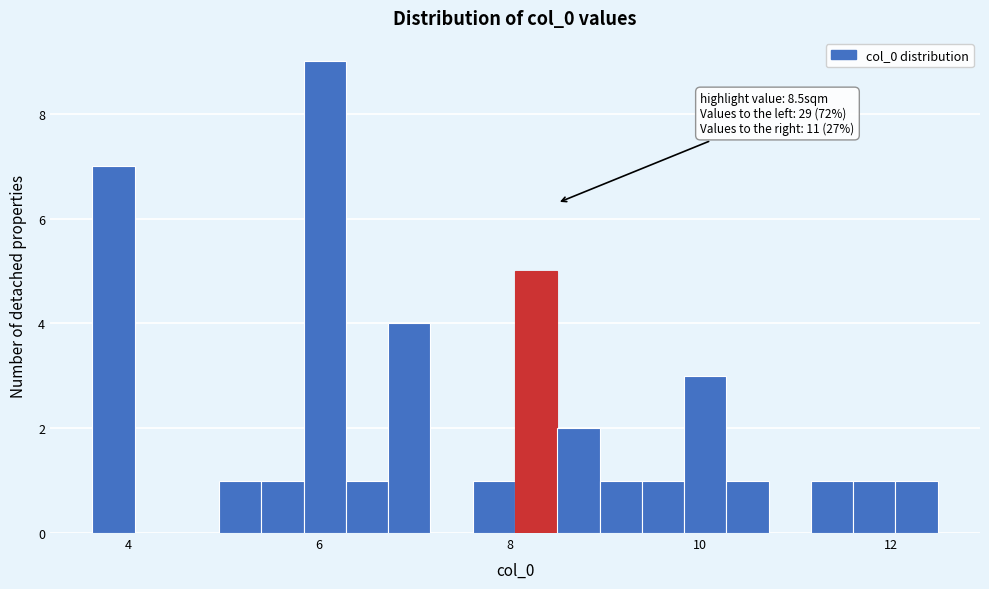

Read against the x-axis, roughly where is the centre of the tallest bar?

6.0